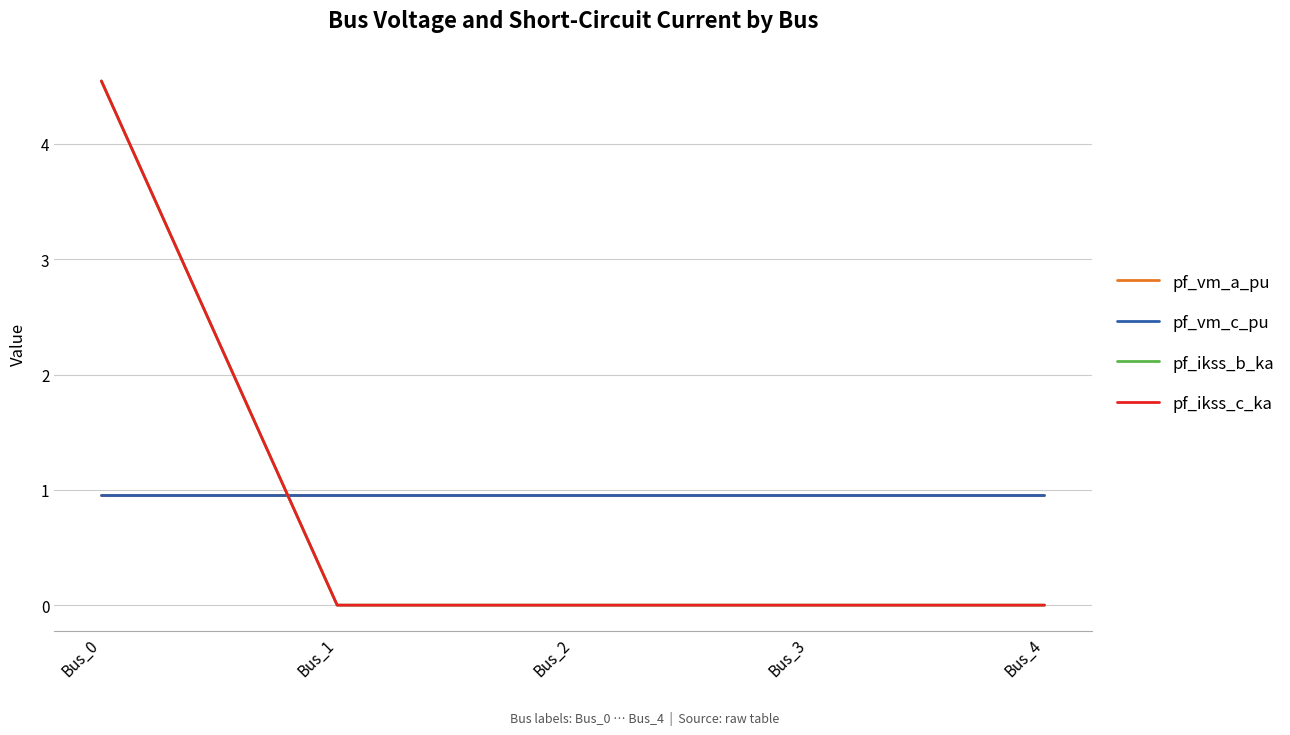

At which label does pf_ikss_b_ka reach its minimum?

Bus_1